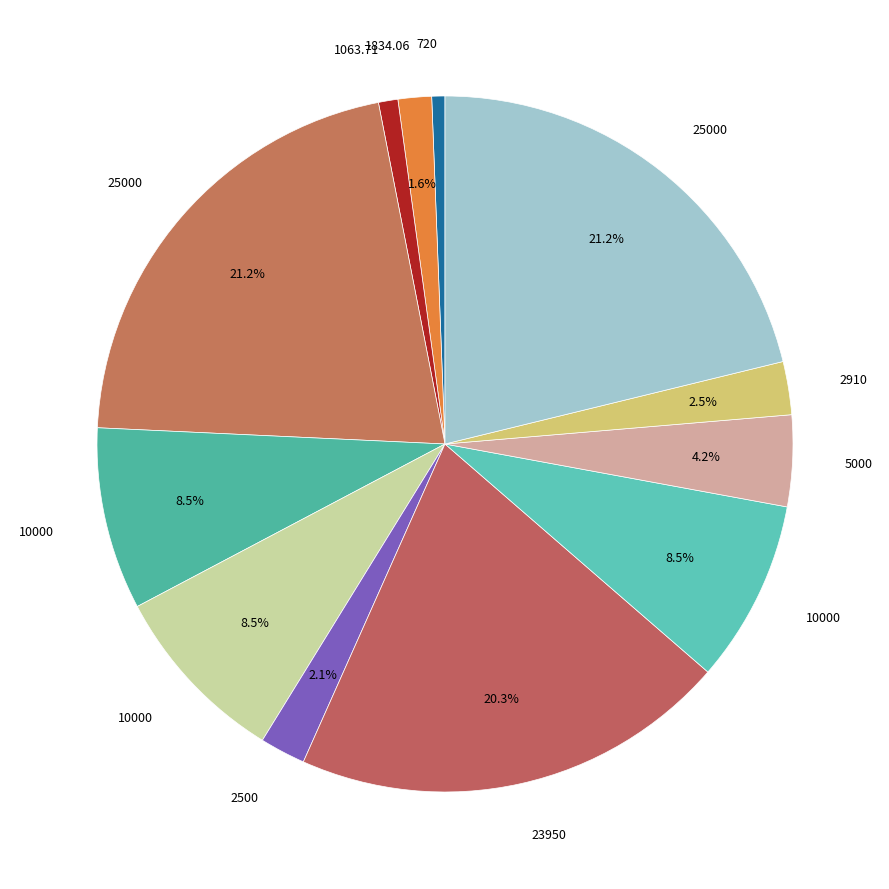

Count the number of slices in the pie.

12